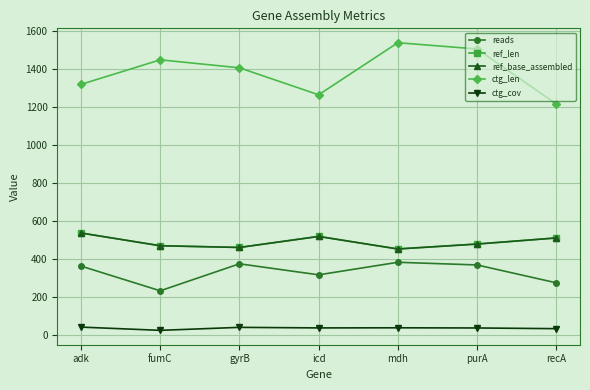

Is this an area chart (filled region under the line)?

No